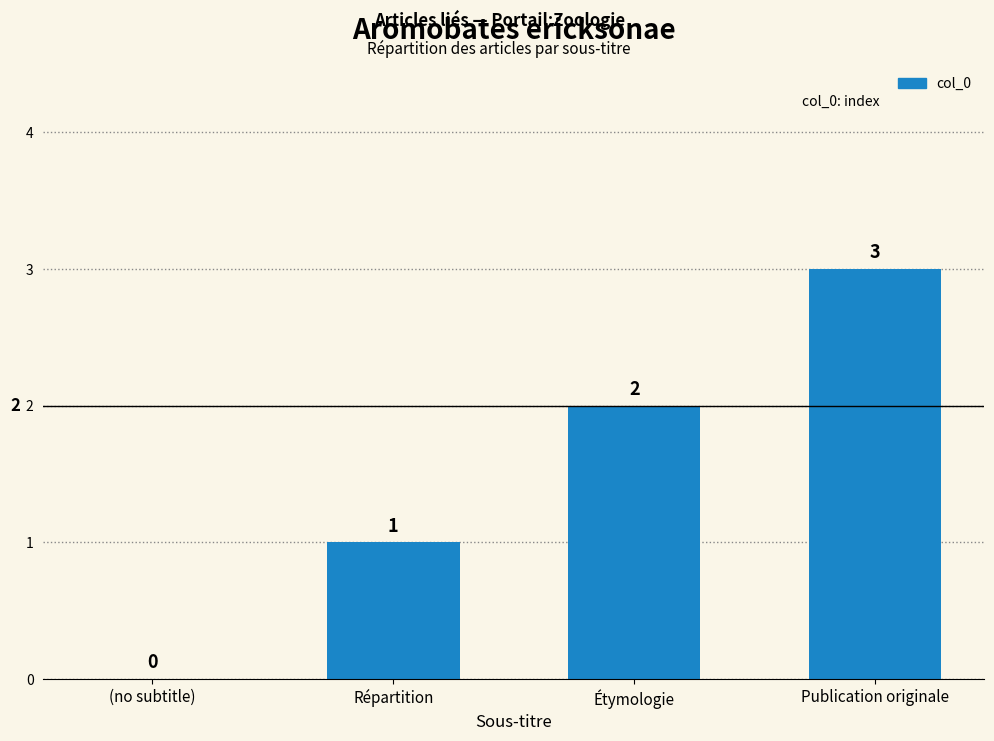

At which label is the value closest to 1?

Répartition